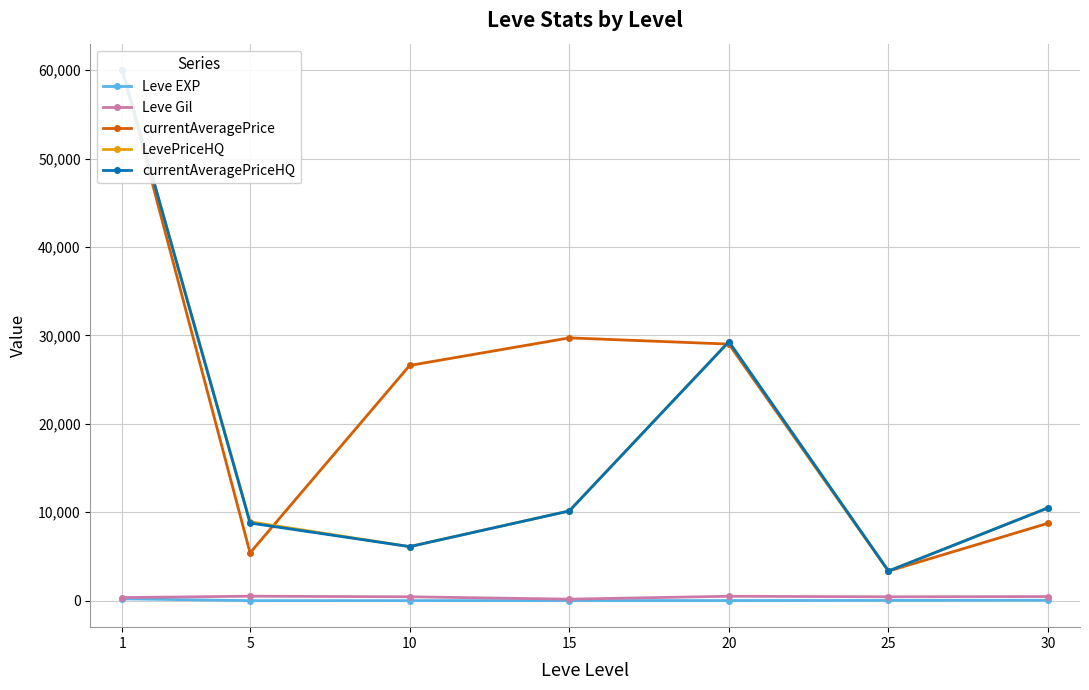

Rank the categories by Leve Gil value from highest to lowest.

5, 20, 30, 10, 25, 1, 15